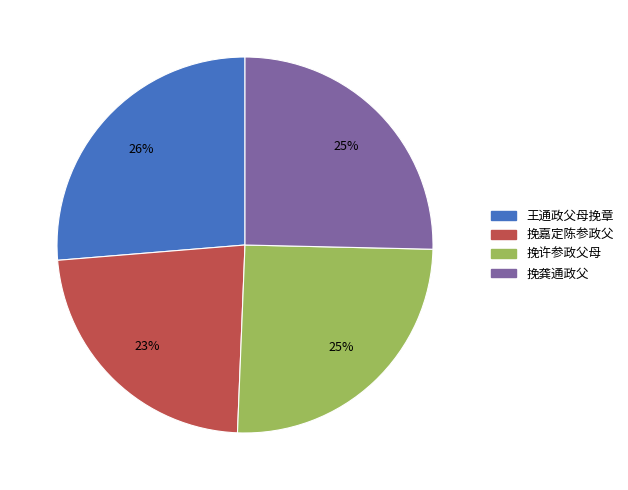

To the nearest percent, what percentage of the pie is 挽嘉定陈参政父?

23%